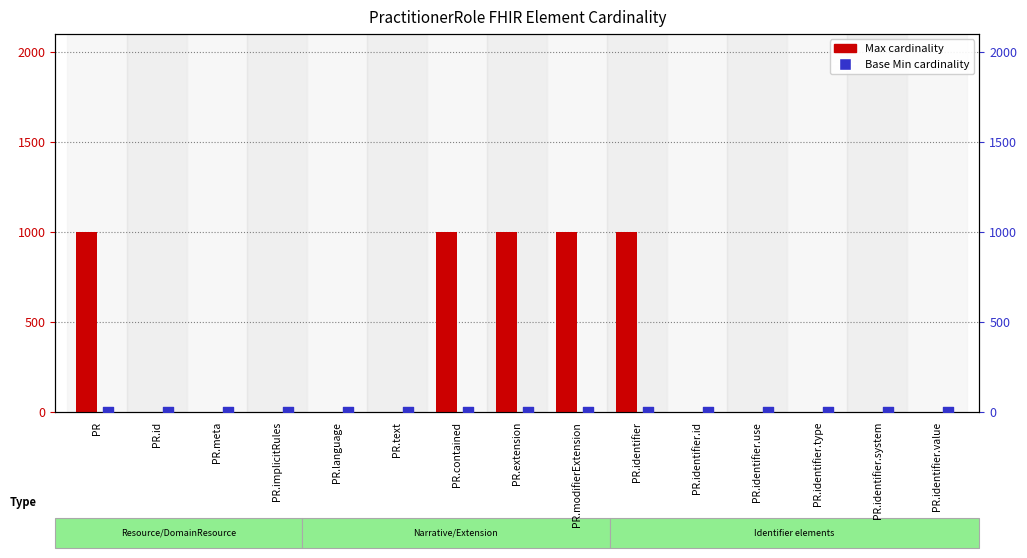

Which series has the largest total across all categories?

Max (Min cardinality)